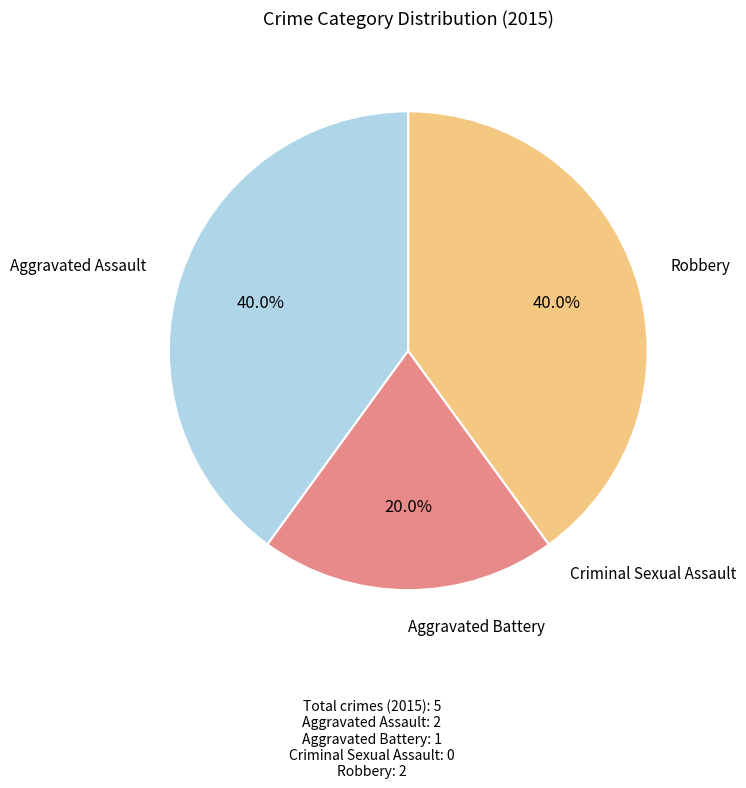

Is there any slice that represents more than half of the pie?

No